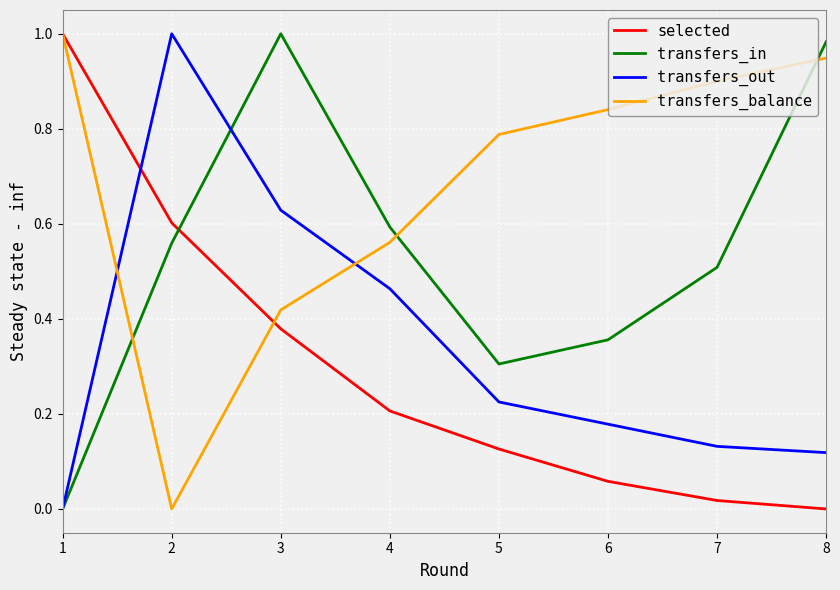

The selected series shows 0.2 at 4. True or false?

True